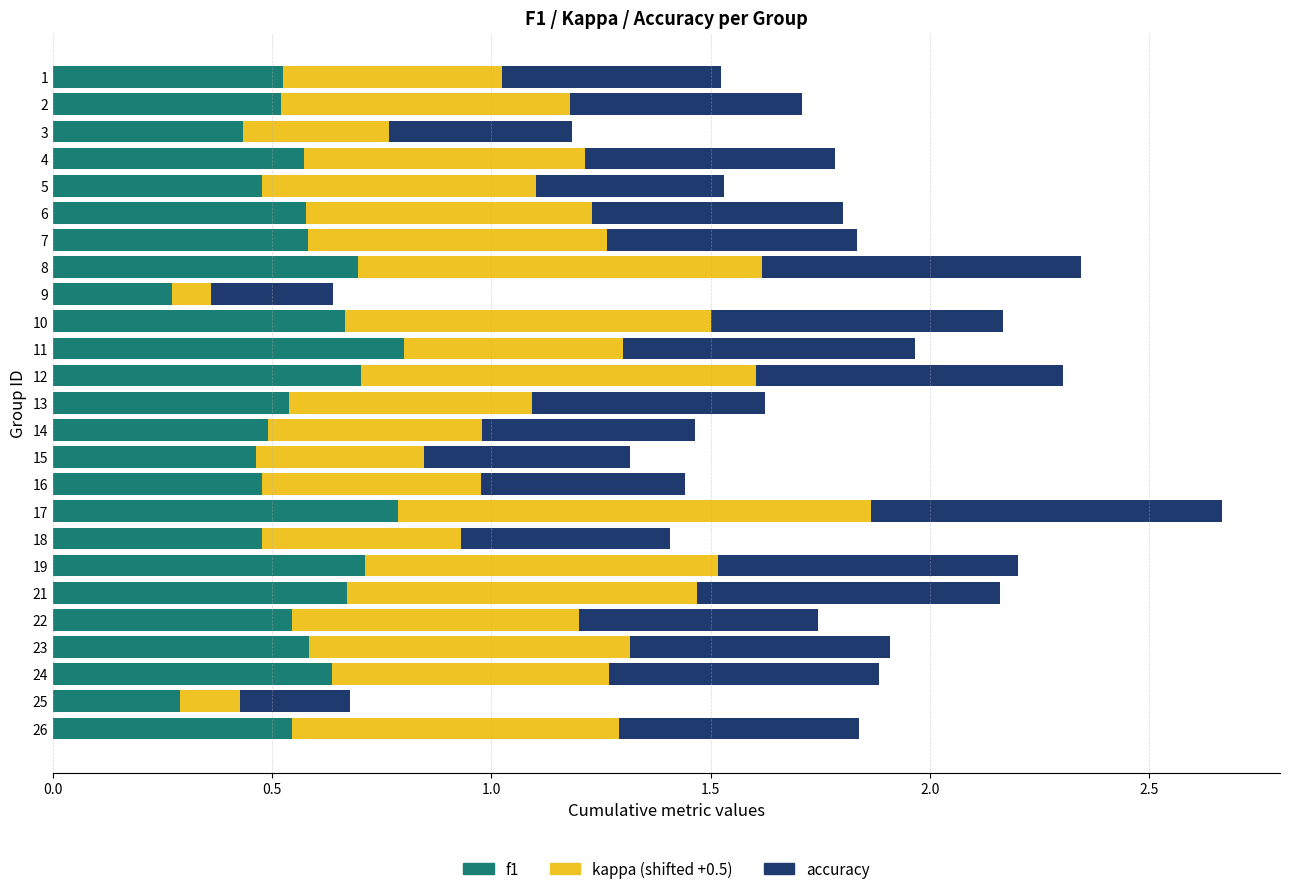

True or false: f1 has a value of 0.4 at 3.

True